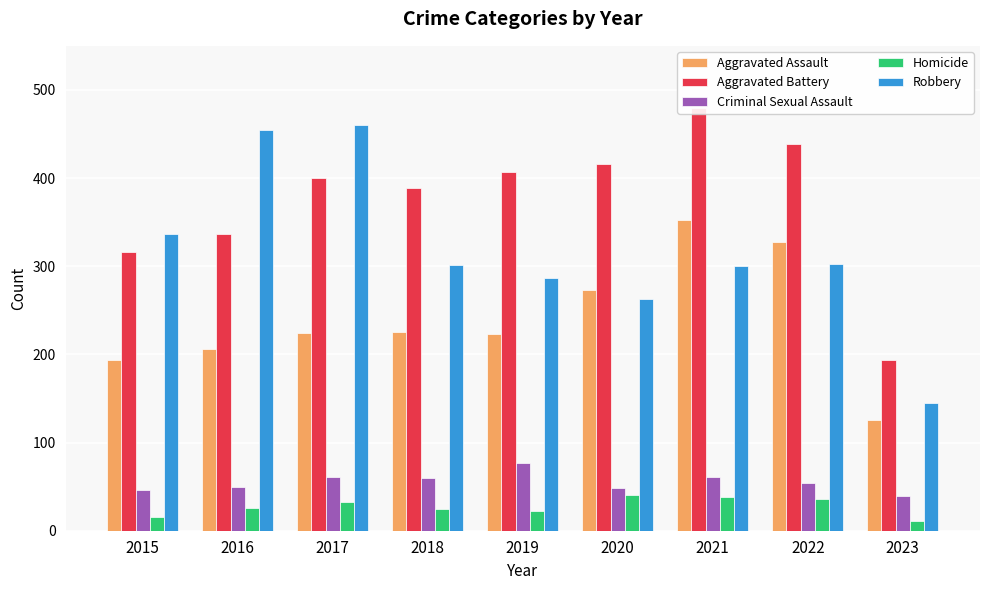

Where is Criminal Sexual Assault nearest to the value 58?

2018